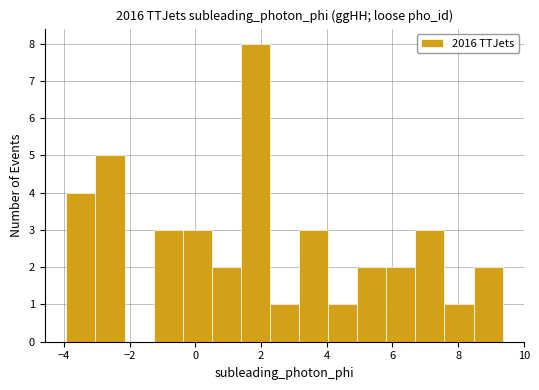

How tall is the bar that spans -3.0 to -2.2 on the x-axis? Neither the bar edges nor the heights are printed on the chart, so give them approximately, as read against the axes.

5